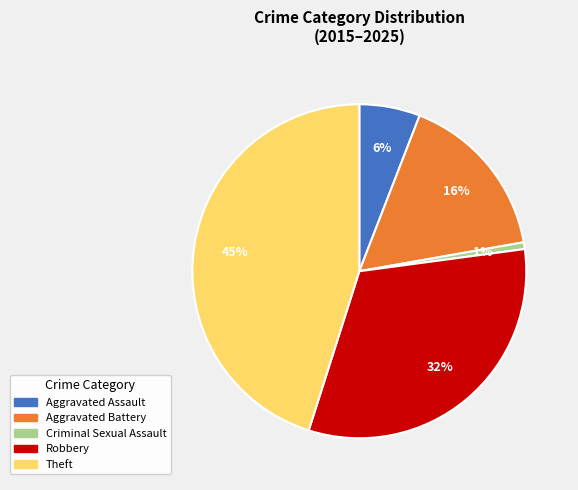

Rank the categories by value from highest to lowest.

Theft, Robbery, Aggravated Battery, Aggravated Assault, Criminal Sexual Assault